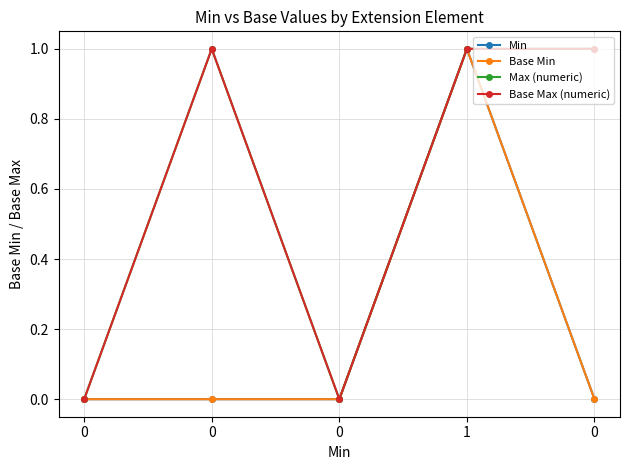

Does the chart have visible grid lines?

Yes